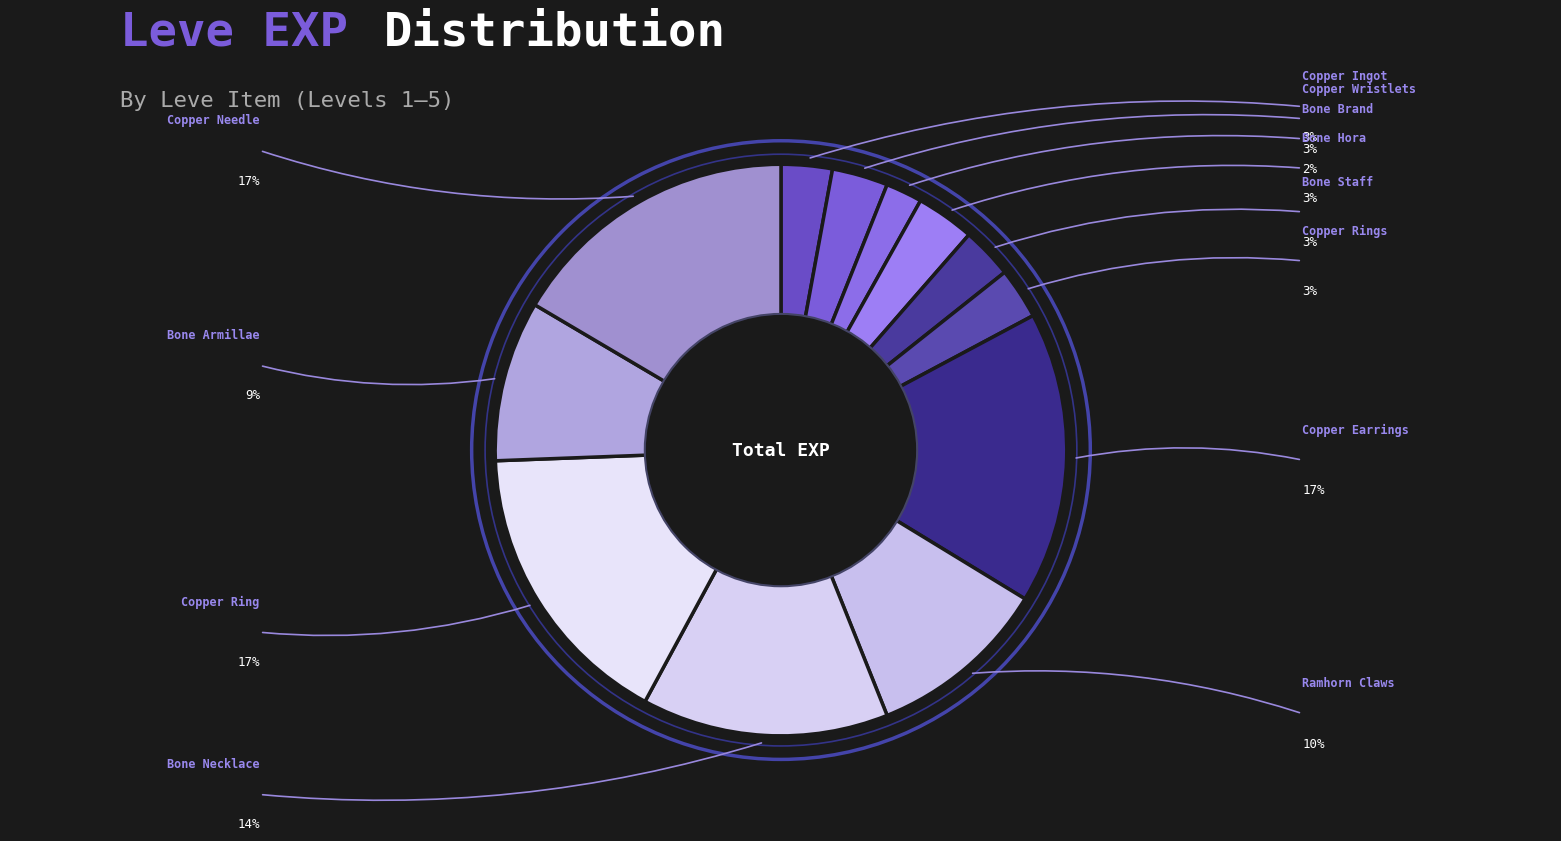

What is the largest slice in the pie chart?

Copper Earrings